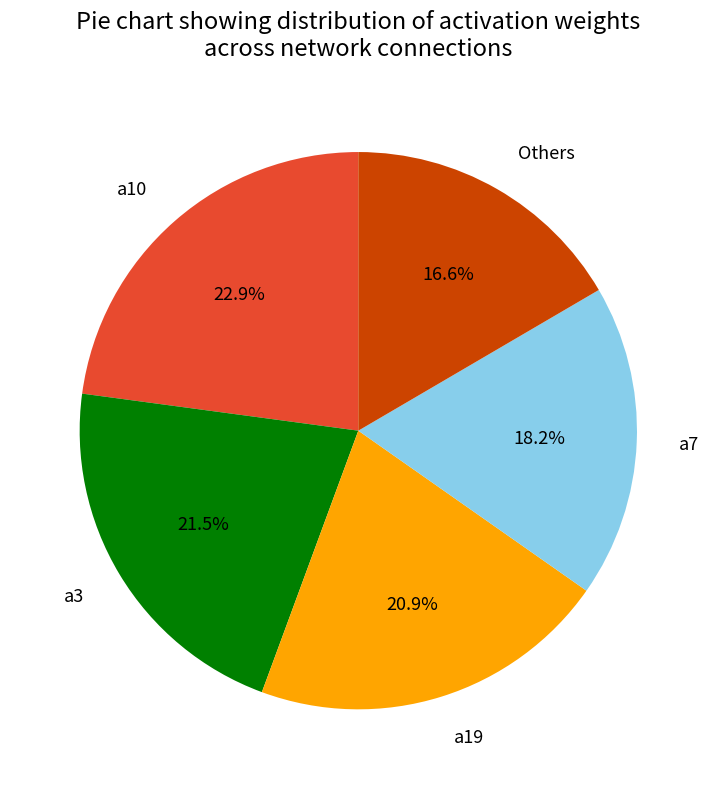

To the nearest percent, what is the average slice percentage?

20%